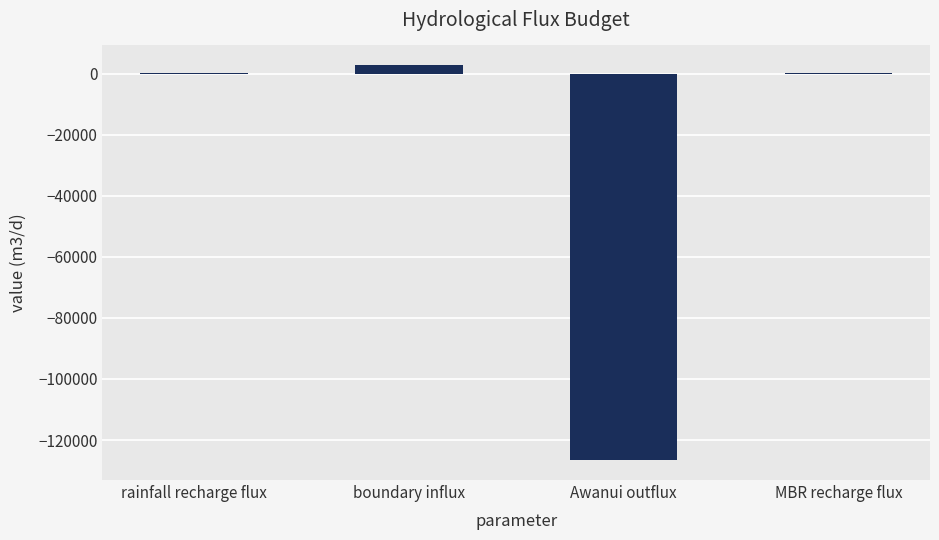

What is the sum of all values?

-123485.4